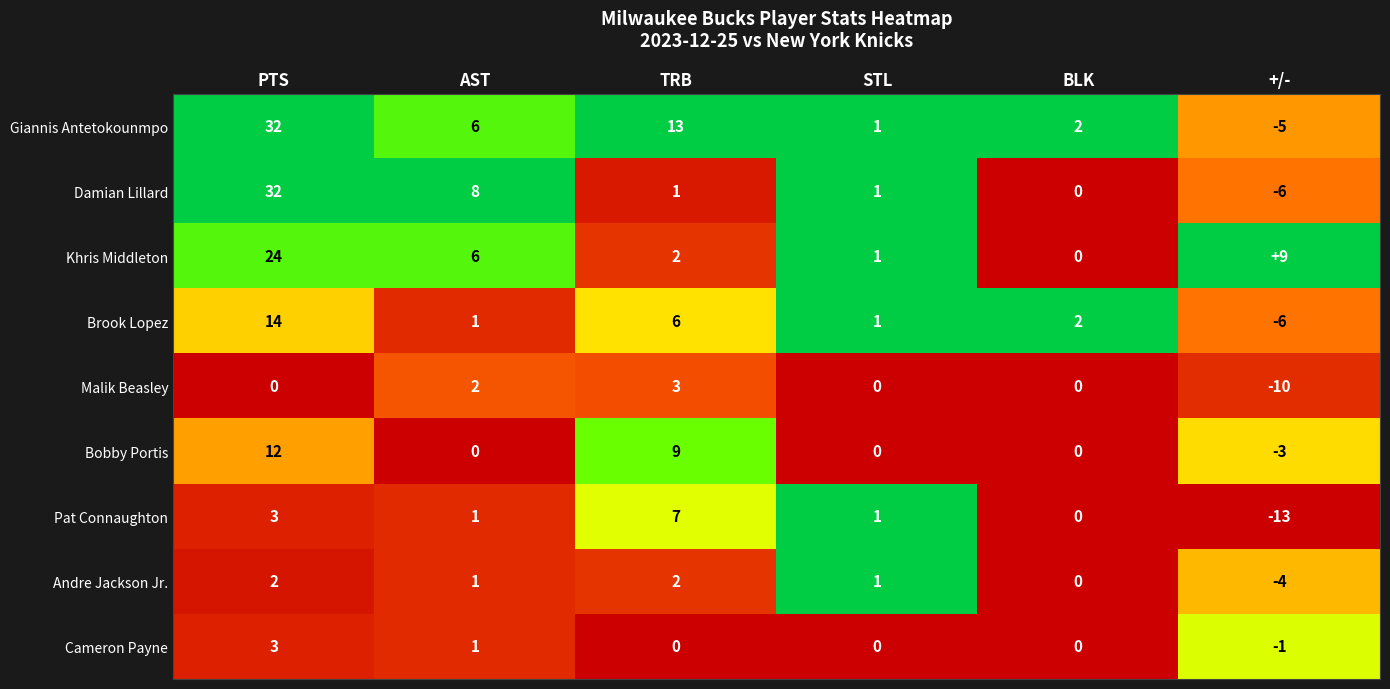

What is the minimum value shown in the chart?

-13